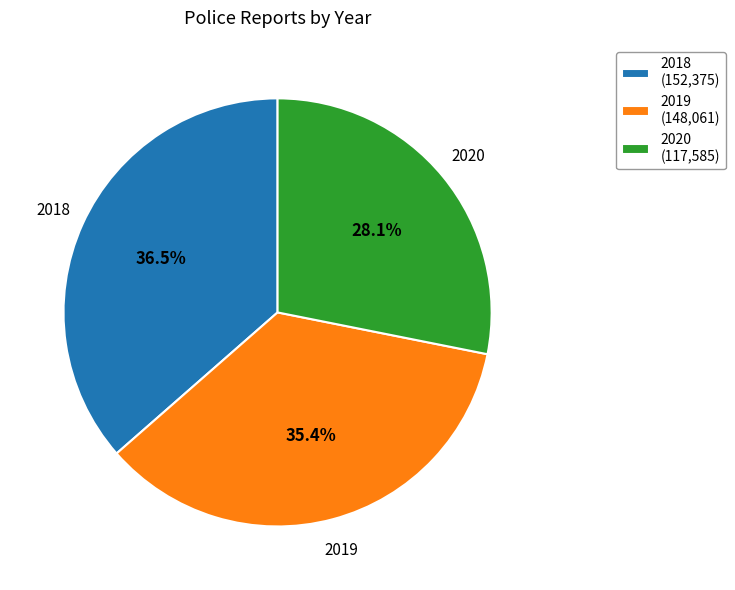

Rank the categories by value from highest to lowest.

2018, 2019, 2020